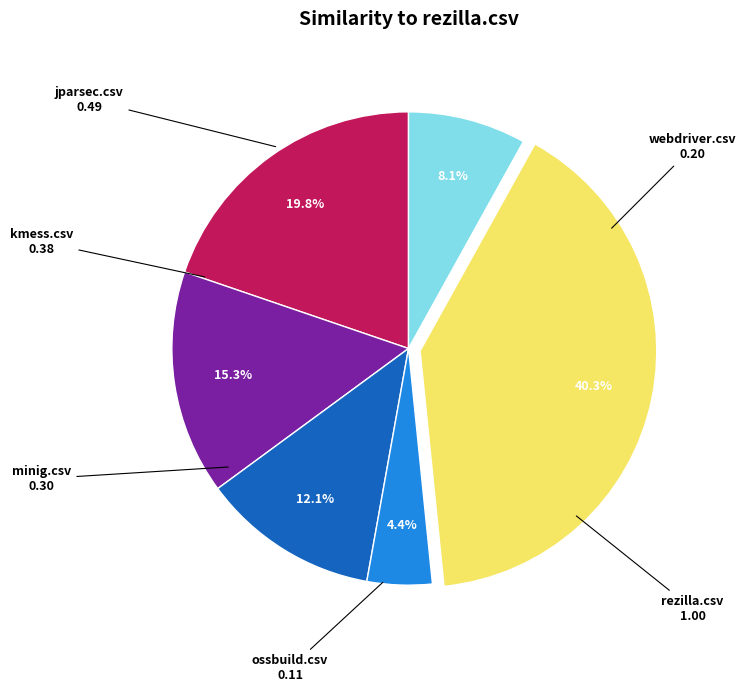

Is there any slice that represents more than half of the pie?

No